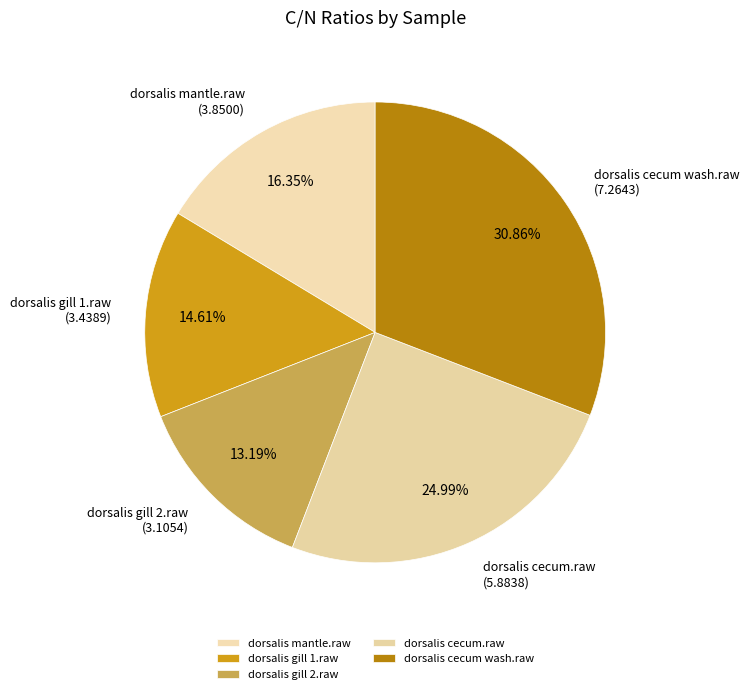

To the nearest percent, what is the average slice percentage?

20%